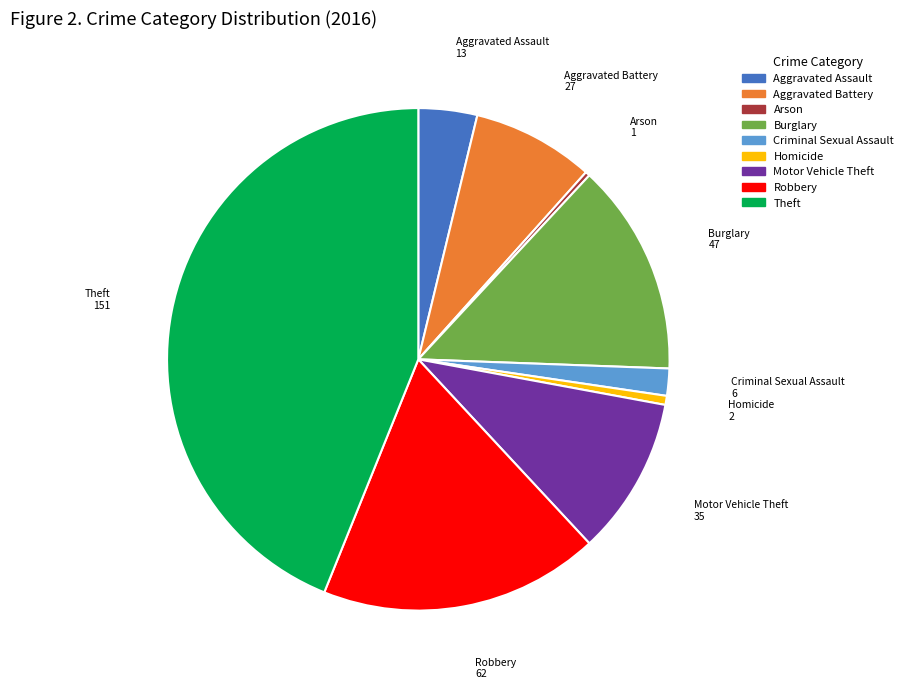

Is there a majority slice in this chart?

No